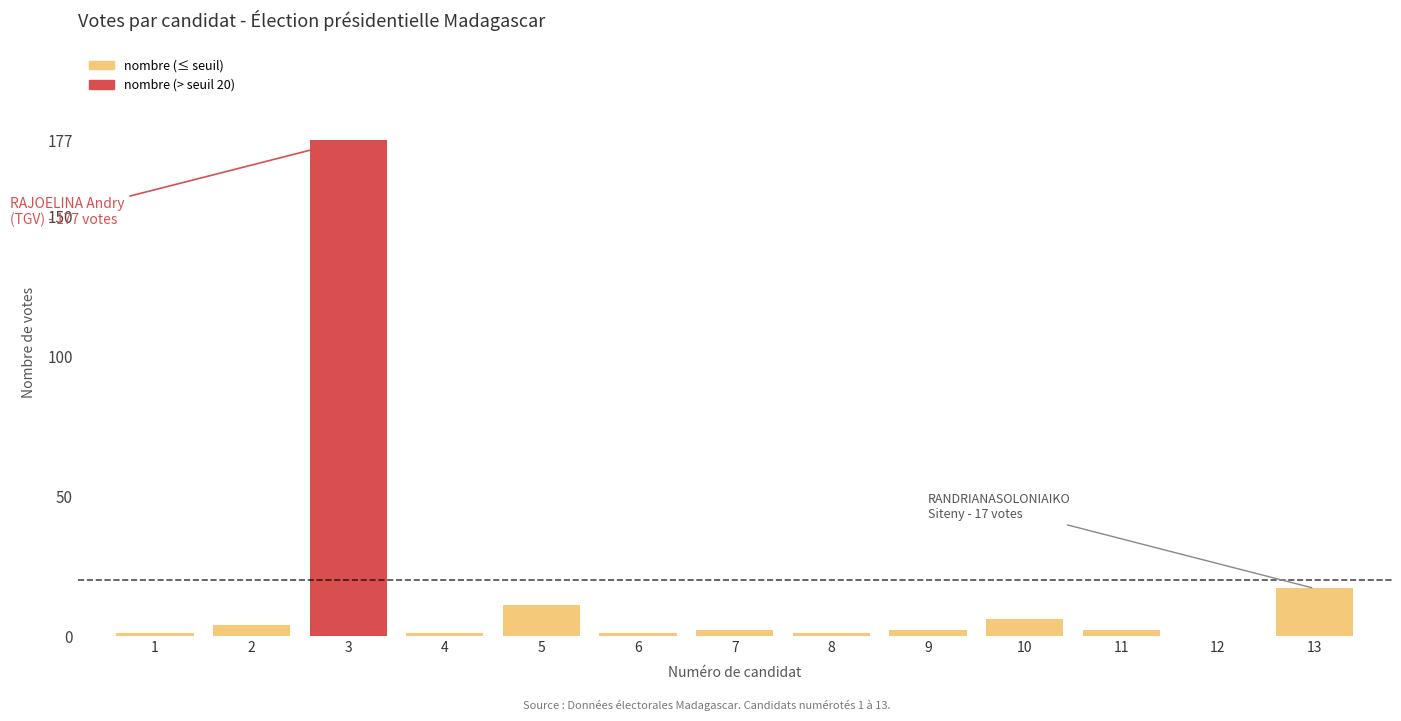

What is the sum of the values at 5 and 13?

28